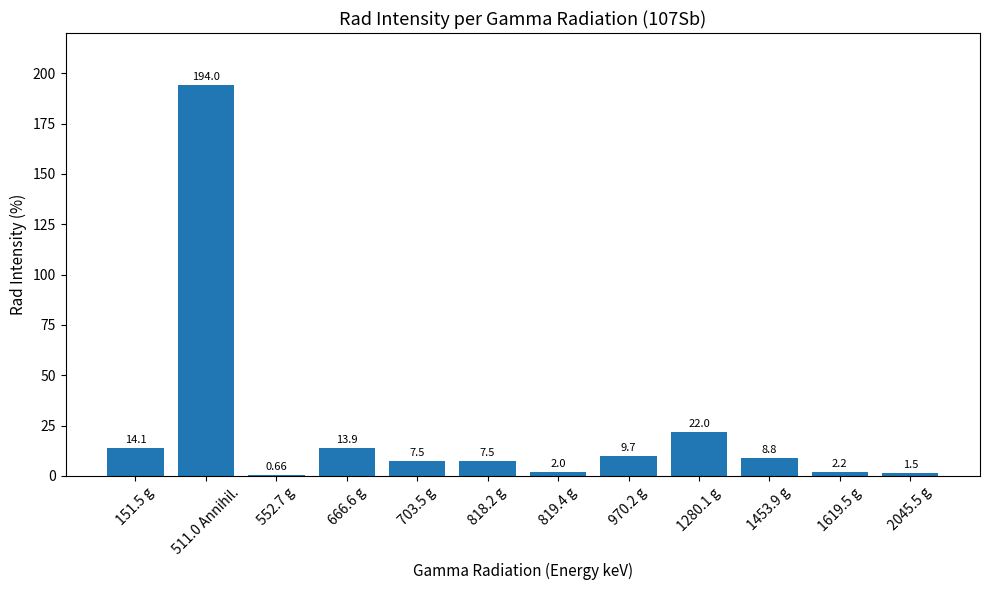

Are the bars grouped side by side (vs. stacked)?

No